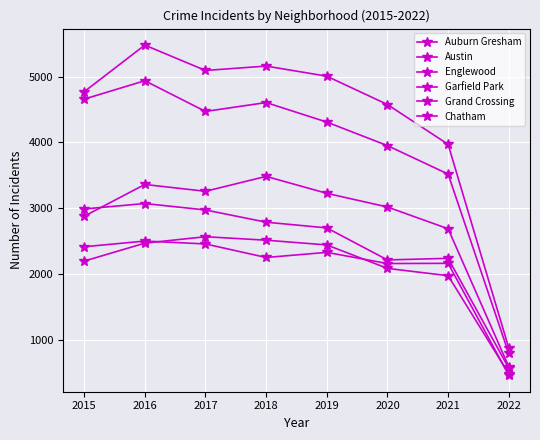

What is the minimum value for Austin?

873